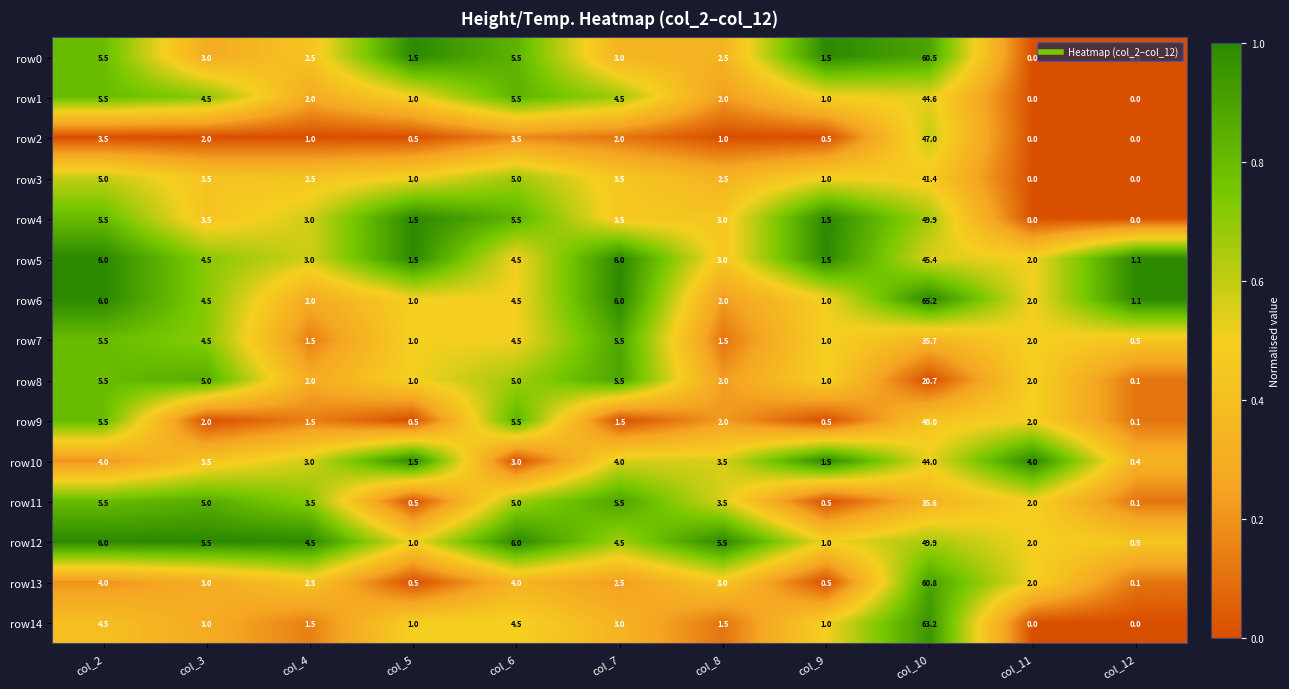

What is the sum of all row1 values?

70.6